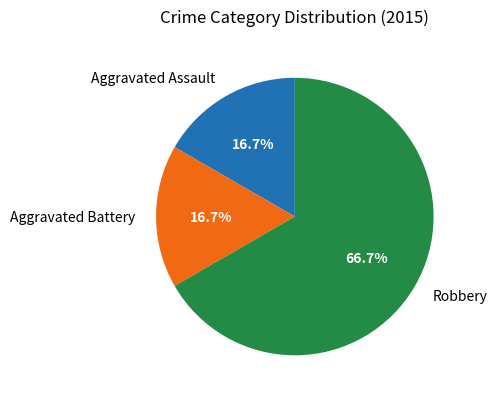

How many slices are in this pie chart?

3